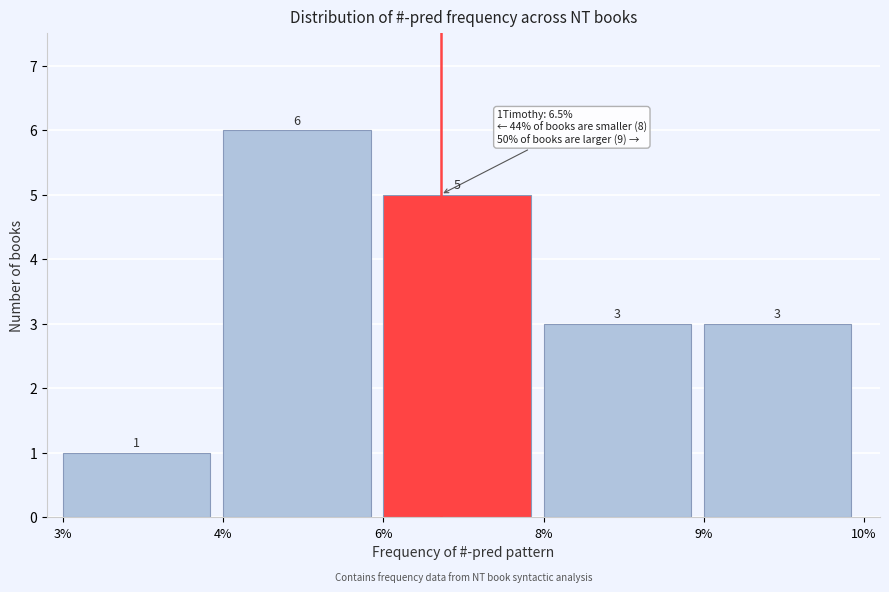

Reading left to right, extract all data points from this chart.

3%=1	4%=6	6%=5	8%=3	9%=3